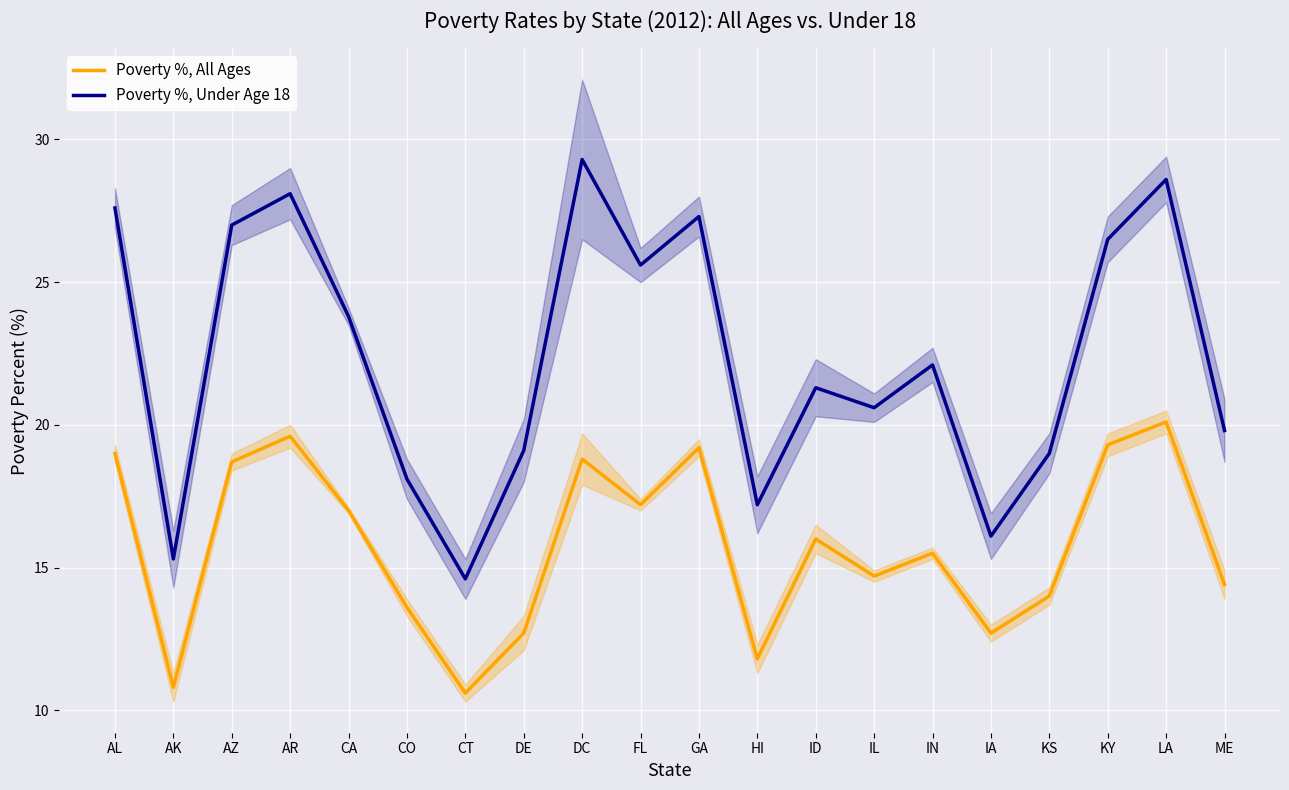

Where is the first local maximum for Poverty %, All Ages?

AR